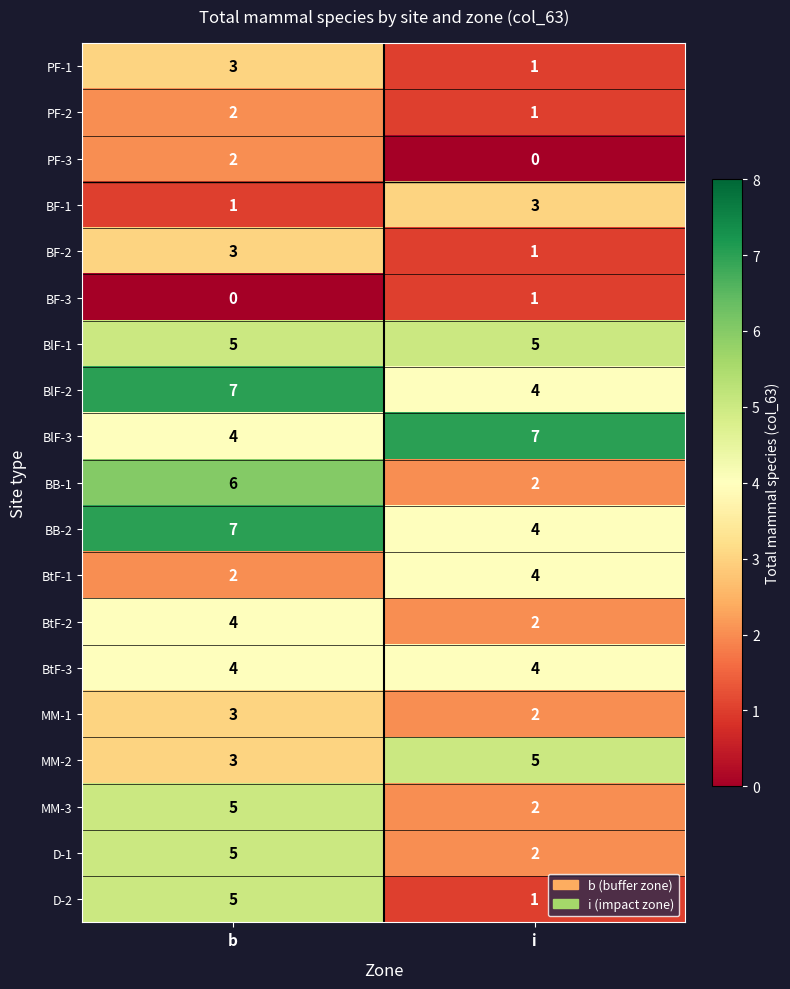

Which category has the lowest value in the PF-2 series?

i